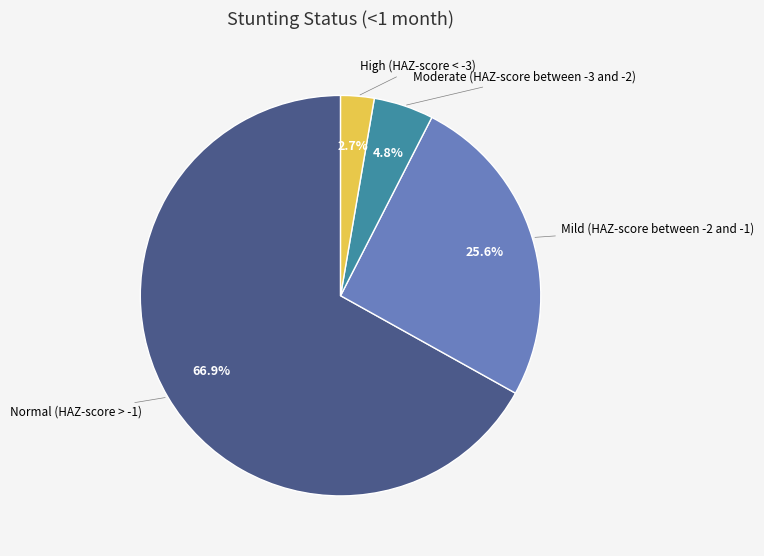

Does any single category account for the majority?

Yes